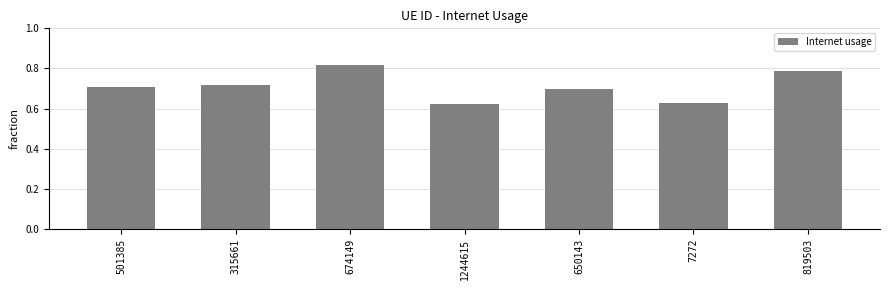

What position from the right is 674149?

5